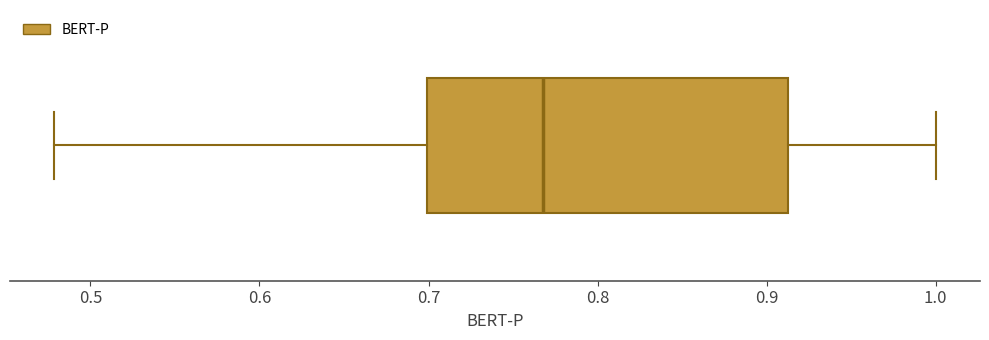

Read this box plot against the x-axis: the position of the median line, the range covered by the box, and the ends of both whiskers. The values are not printed on the chart, so give them approximately, as read against the axis.

median 0.77, box 0.70 to 0.91, whiskers 0.48 to 1.00